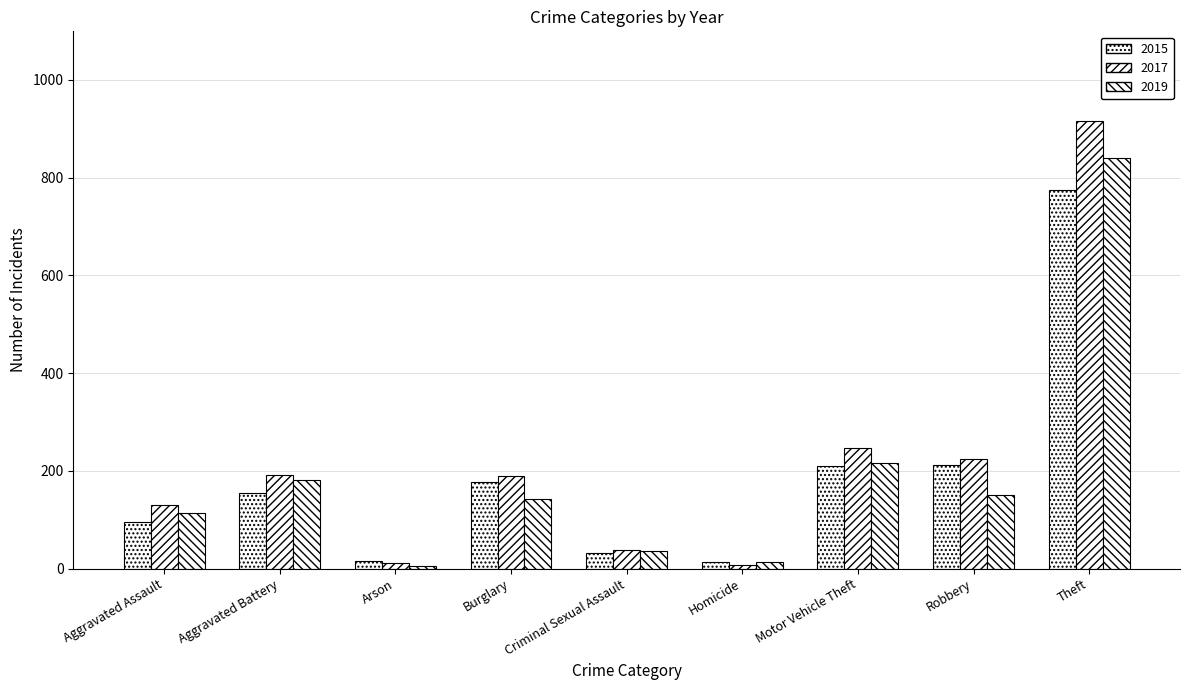

At which label is 2019 closest to 423?

Motor Vehicle Theft